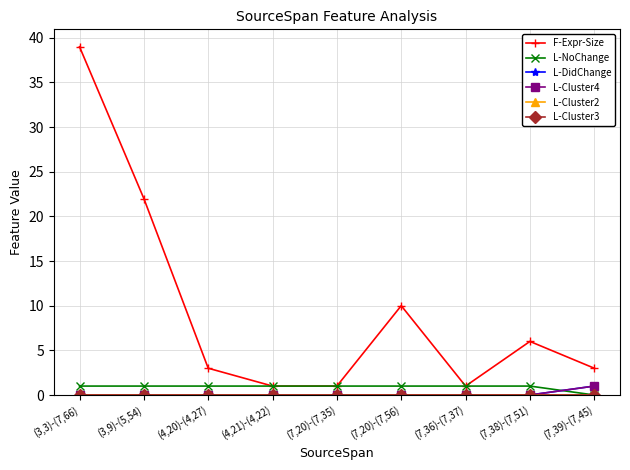

The value of L-Cluster4 at (7,38)-(7,51) is 1. True or false?

False